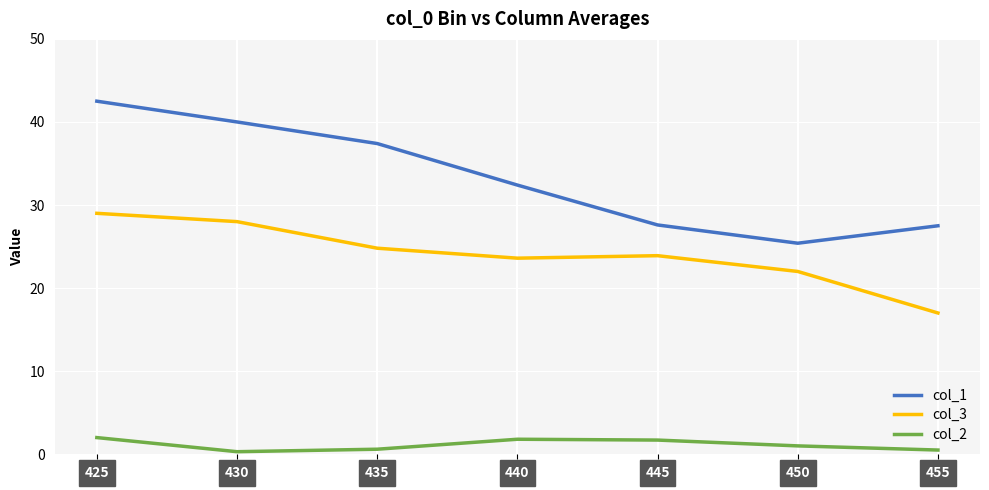

The value of col_1 at 425 is 42.5. True or false?

True